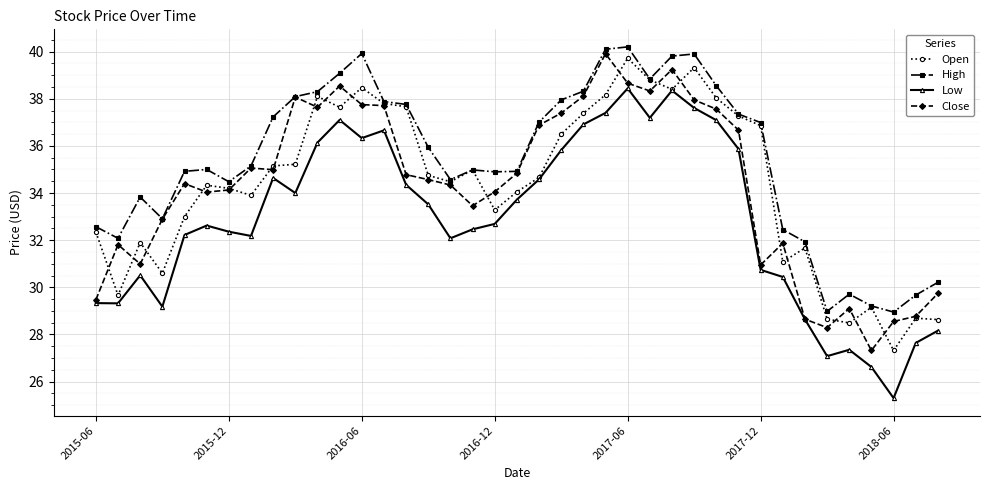

What are all the series names shown in the legend?

Open, High, Low, Close